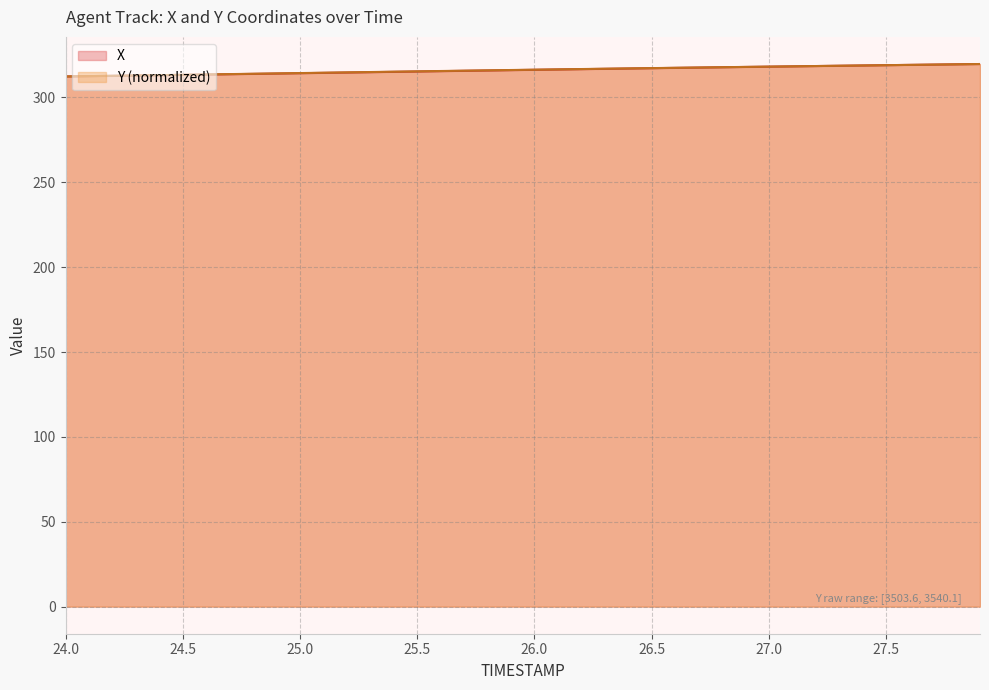

At how many categories does at least one series exceed 316?

21